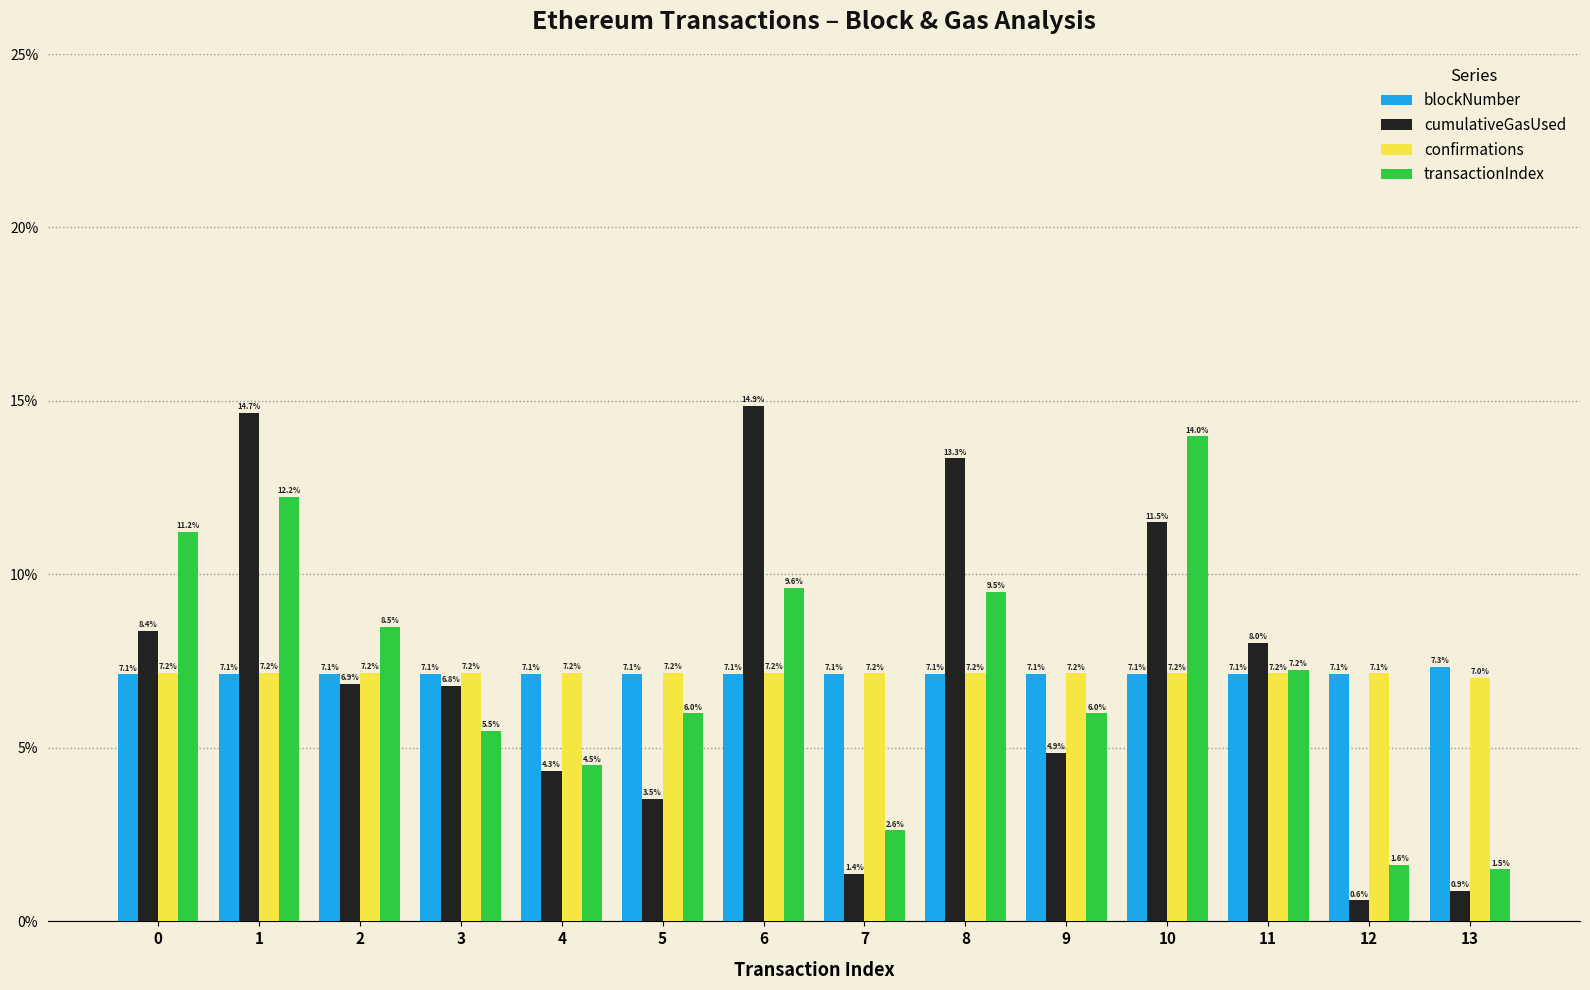

At which label is confirmations closest to 7?

13